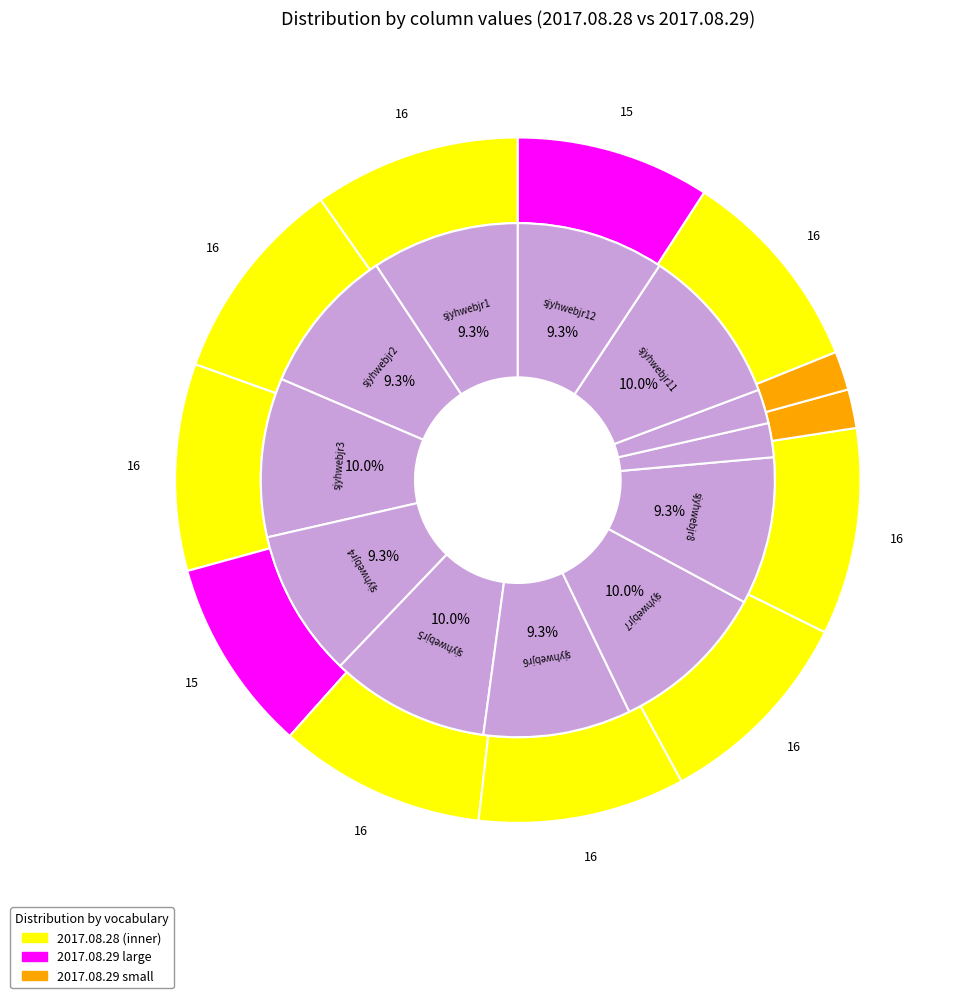

What is the smallest slice in the pie chart?

sjyhwebjr9